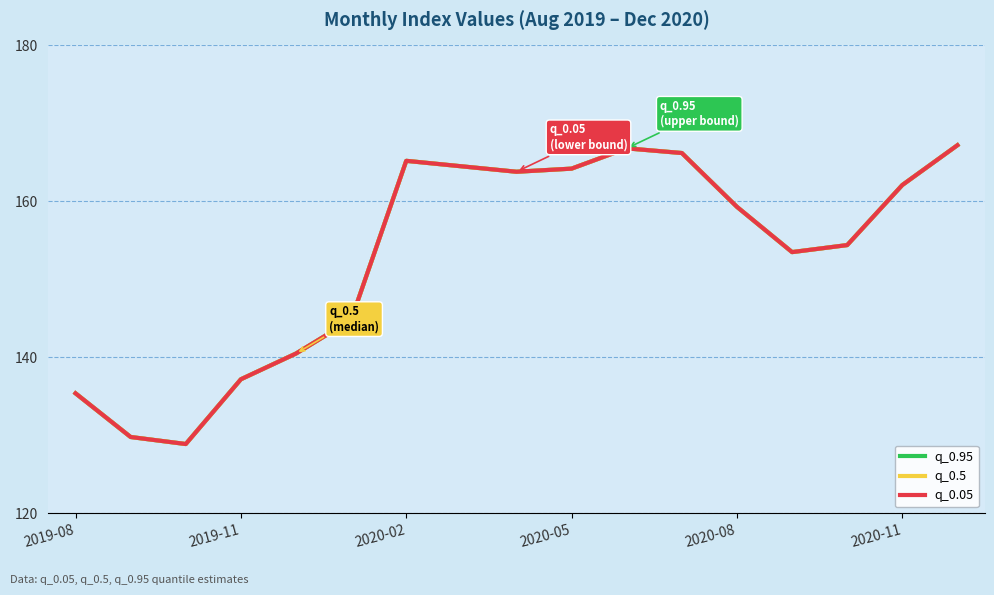

True or false: q_0.5 and q_0.95 intersect in this chart.

False